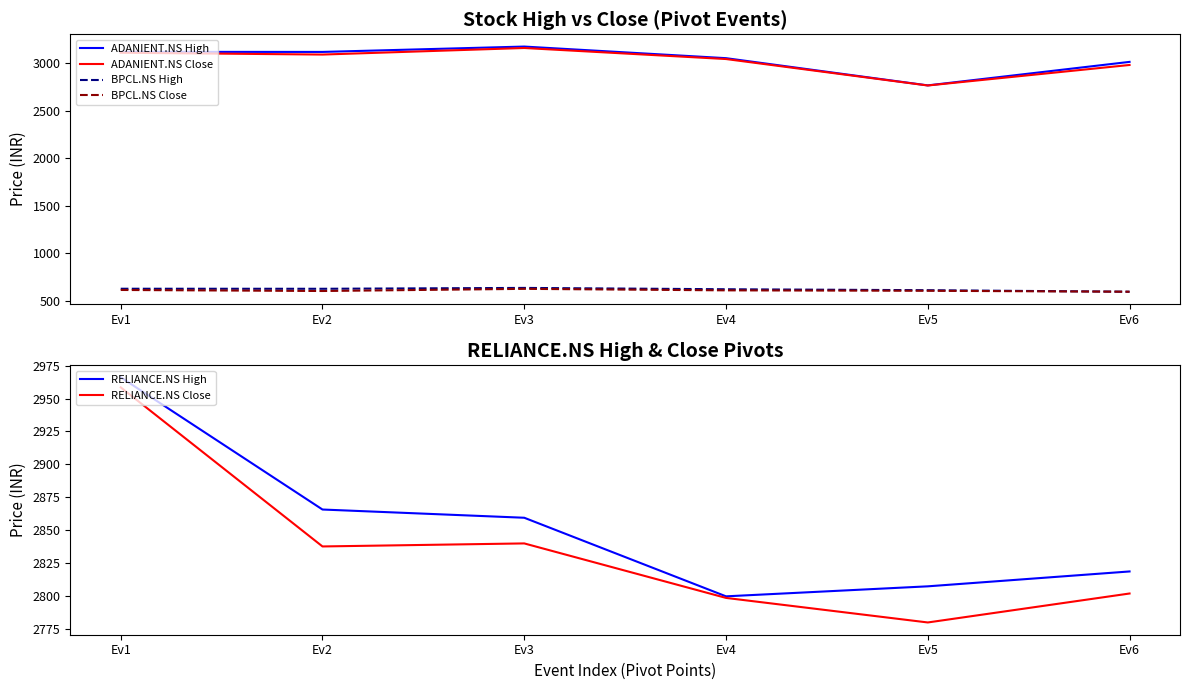

At which category does ADANIENT.NS High reach its first local peak?

Ev3